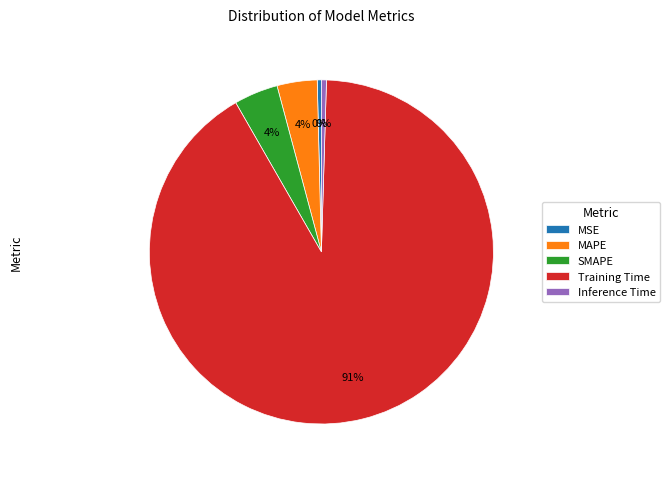

Is there a majority slice in this chart?

Yes